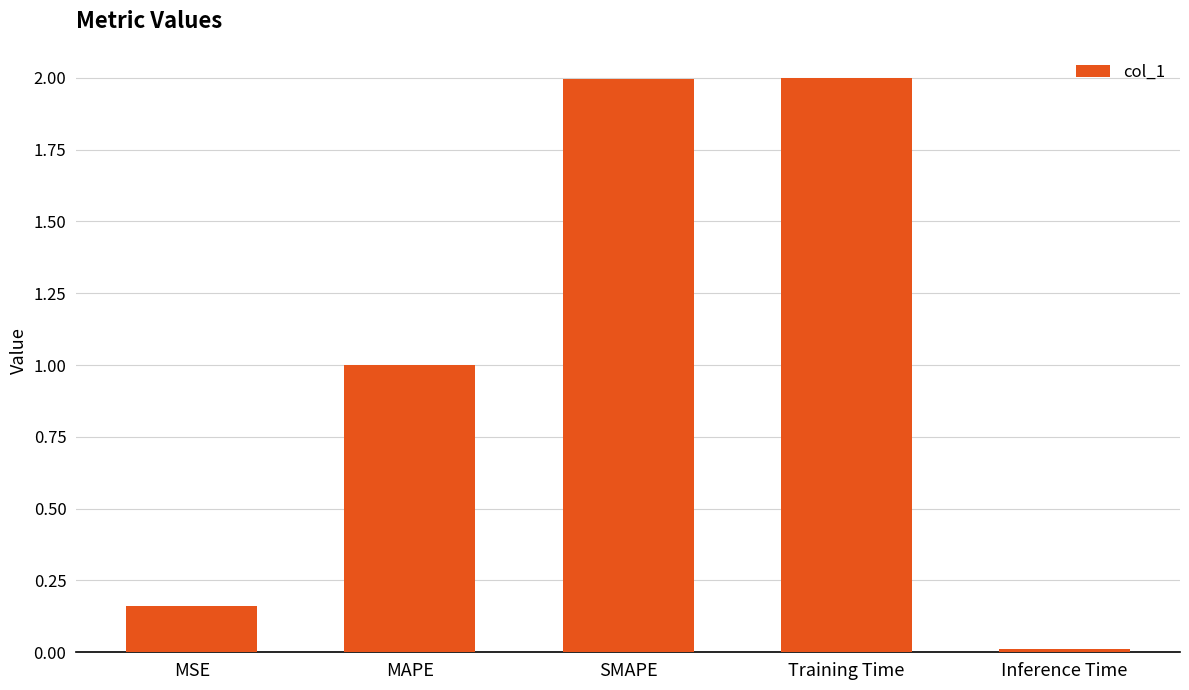

What is the label of the 3rd bar from the right?

SMAPE